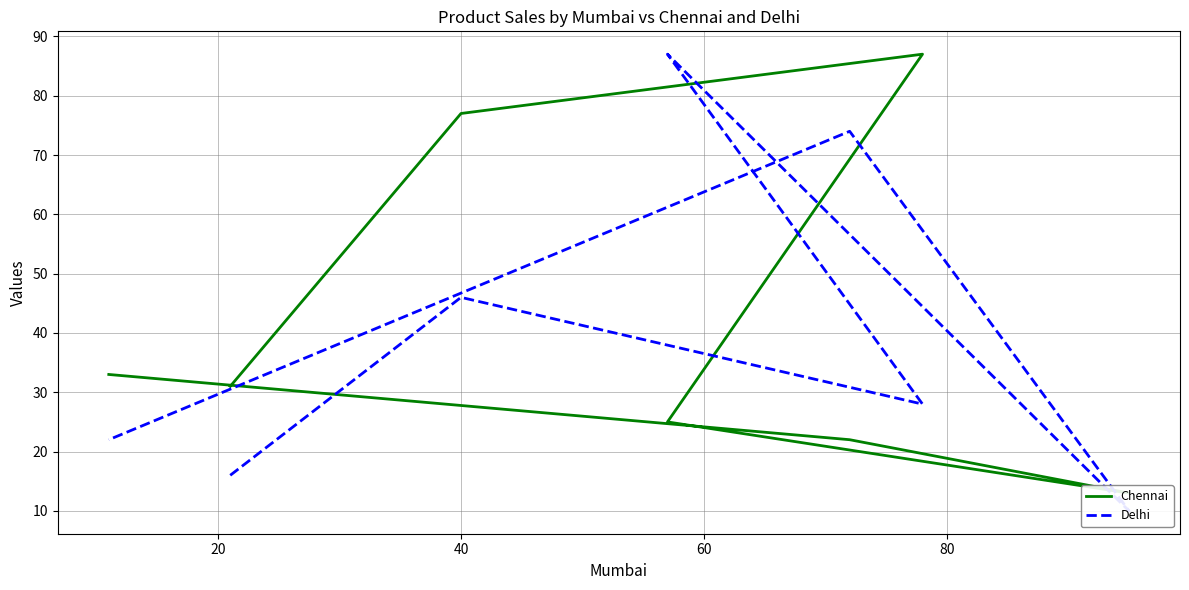

What is the difference between the maximum and minimum values in the Chennai series?

74